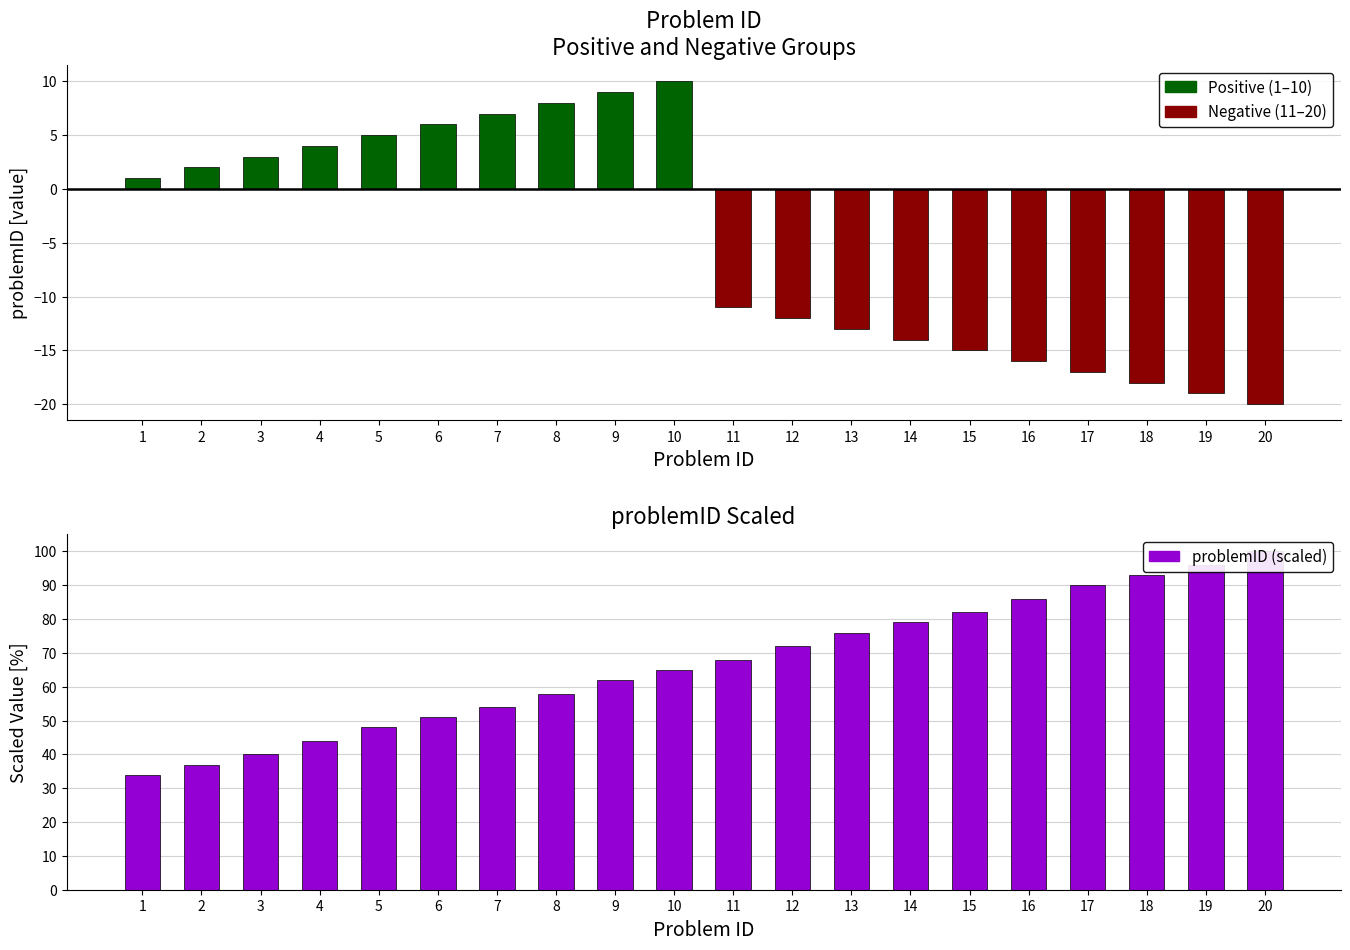

Is the value of problemID (scaled) at 15 greater than the value of Positive (1-10) at 8?

Yes